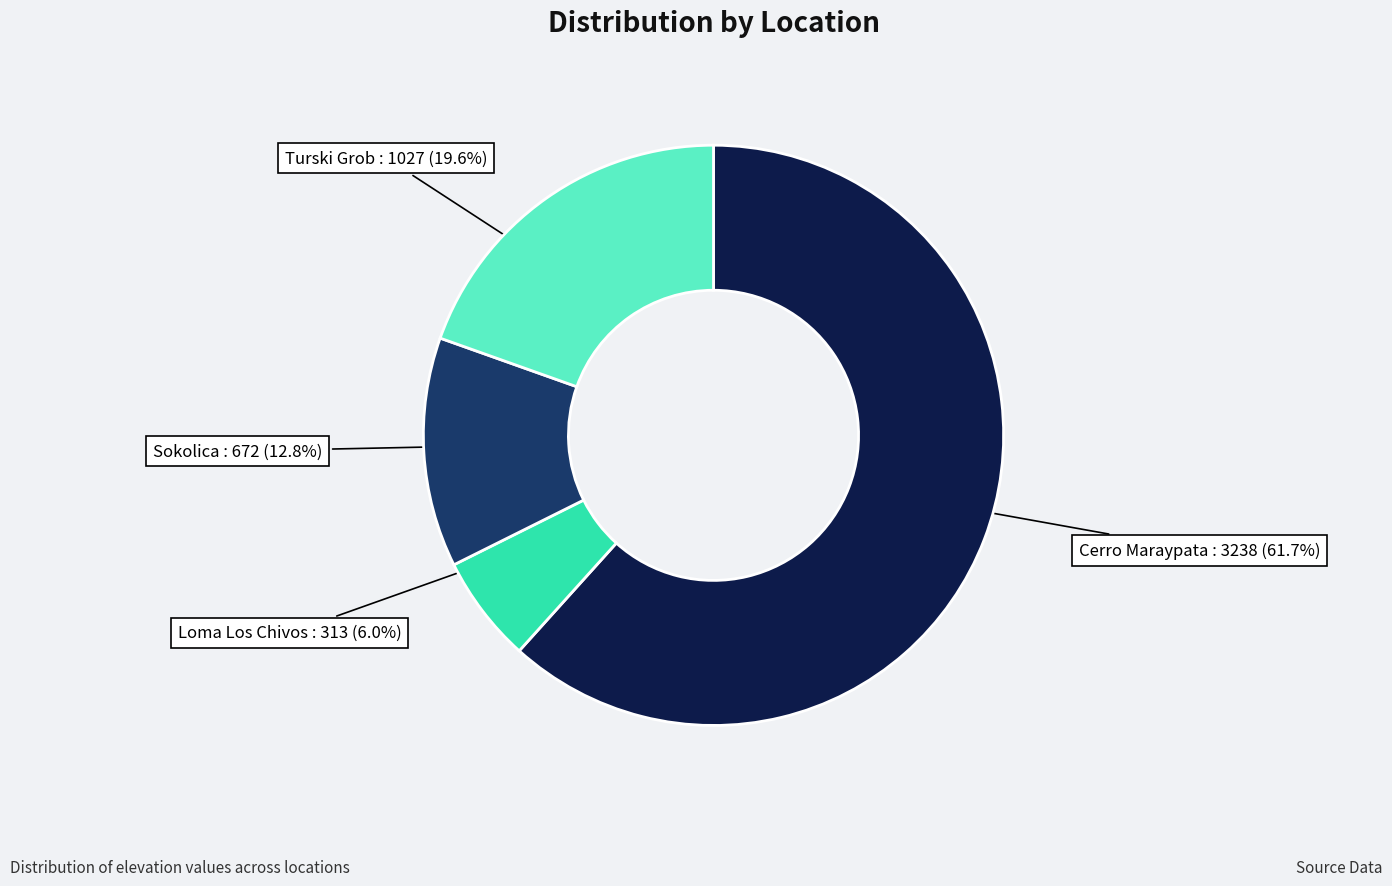

Approximately how many times larger is the value at Loma Los Chivos compared to Cerro Maraypata?

0.1